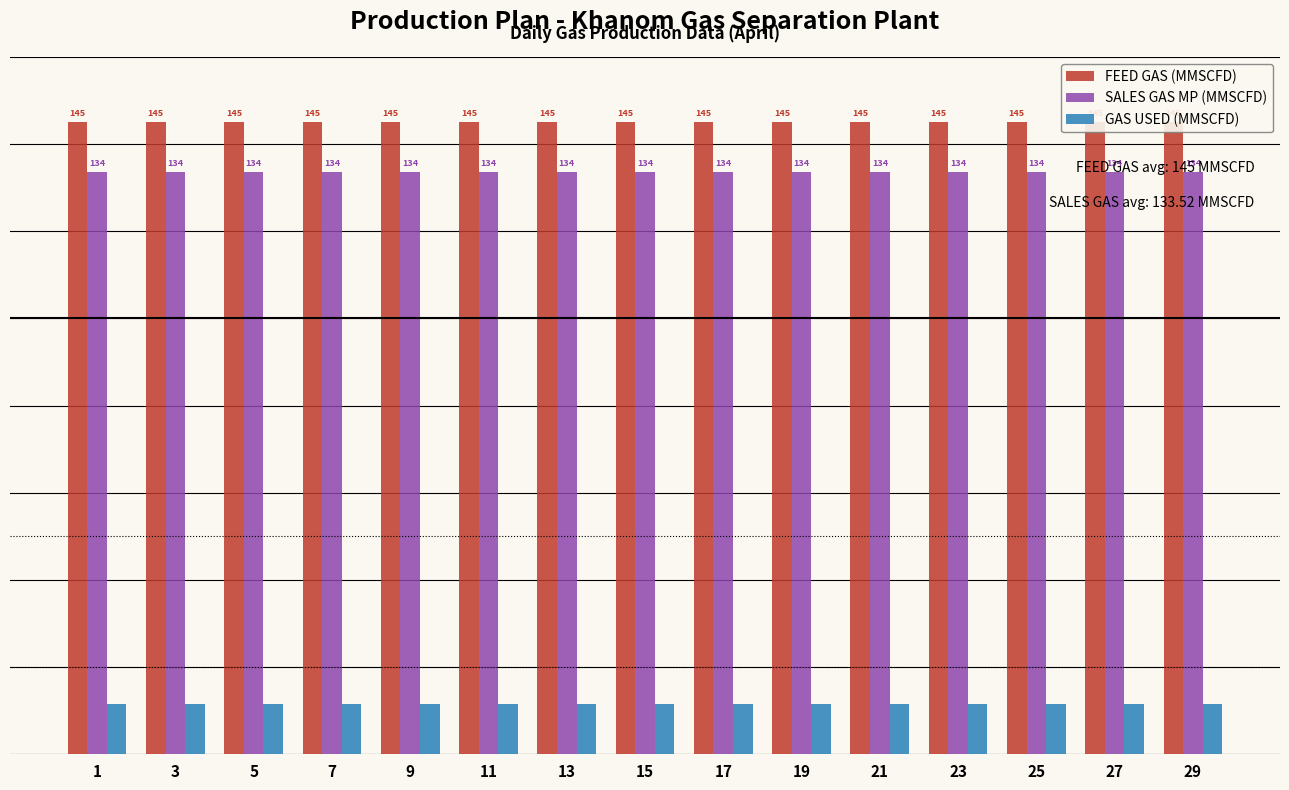

What is the approximate value of SALES GAS MP (MMSCFD) at 15?

133.5